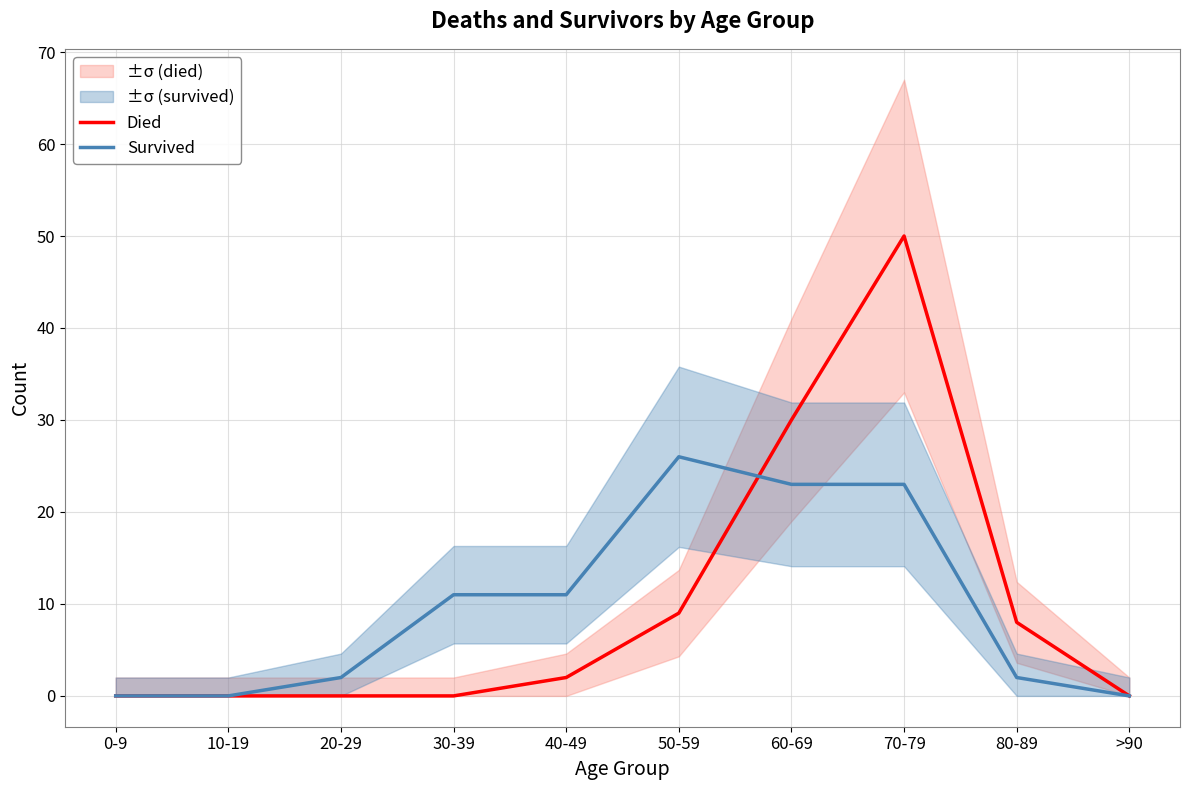

The Survived series shows 23 at 70-79. True or false?

True